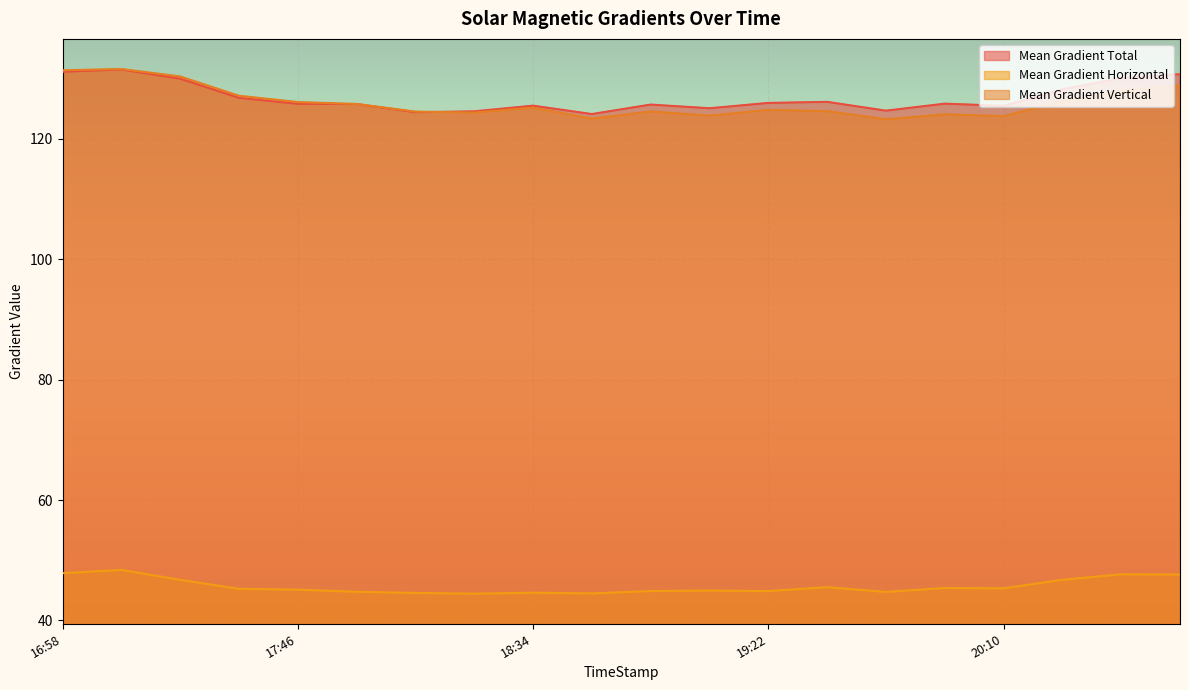

How many interior local valleys does the Mean Gradient Horizontal series have?

5